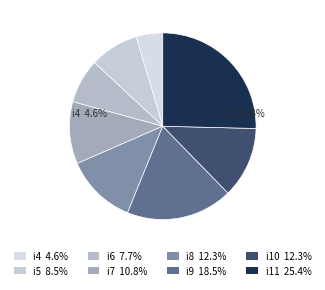

To the nearest percent, what is the difference between the i9 and i10 slice percentages?

6%